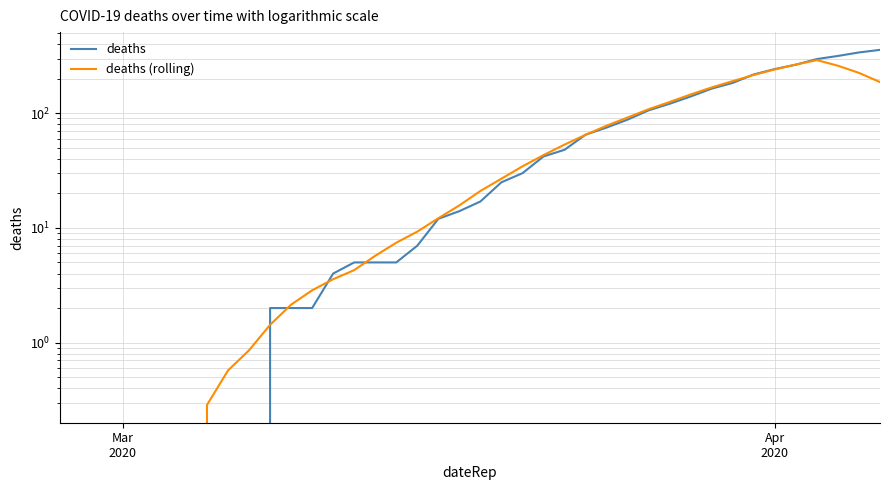

After their last crossing, which series has the higher values: deaths (rolling) or deaths?

deaths